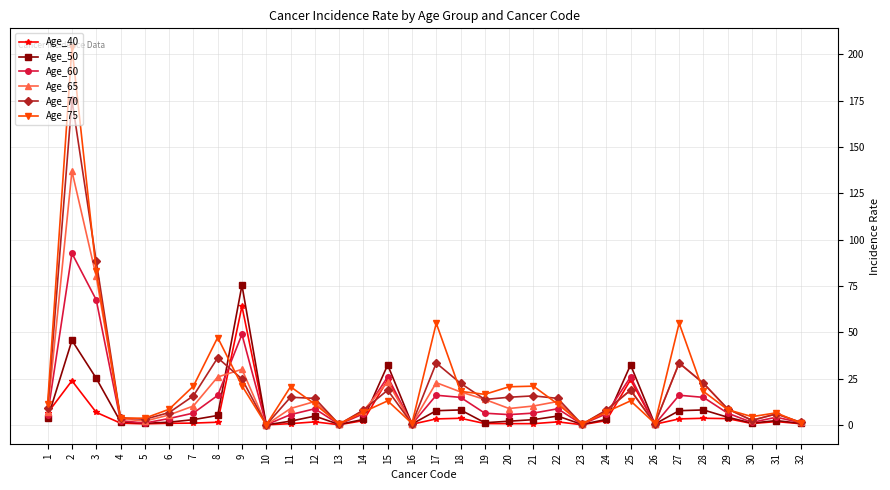

What is the difference between the maximum and minimum values in the Age_60 series?

92.6